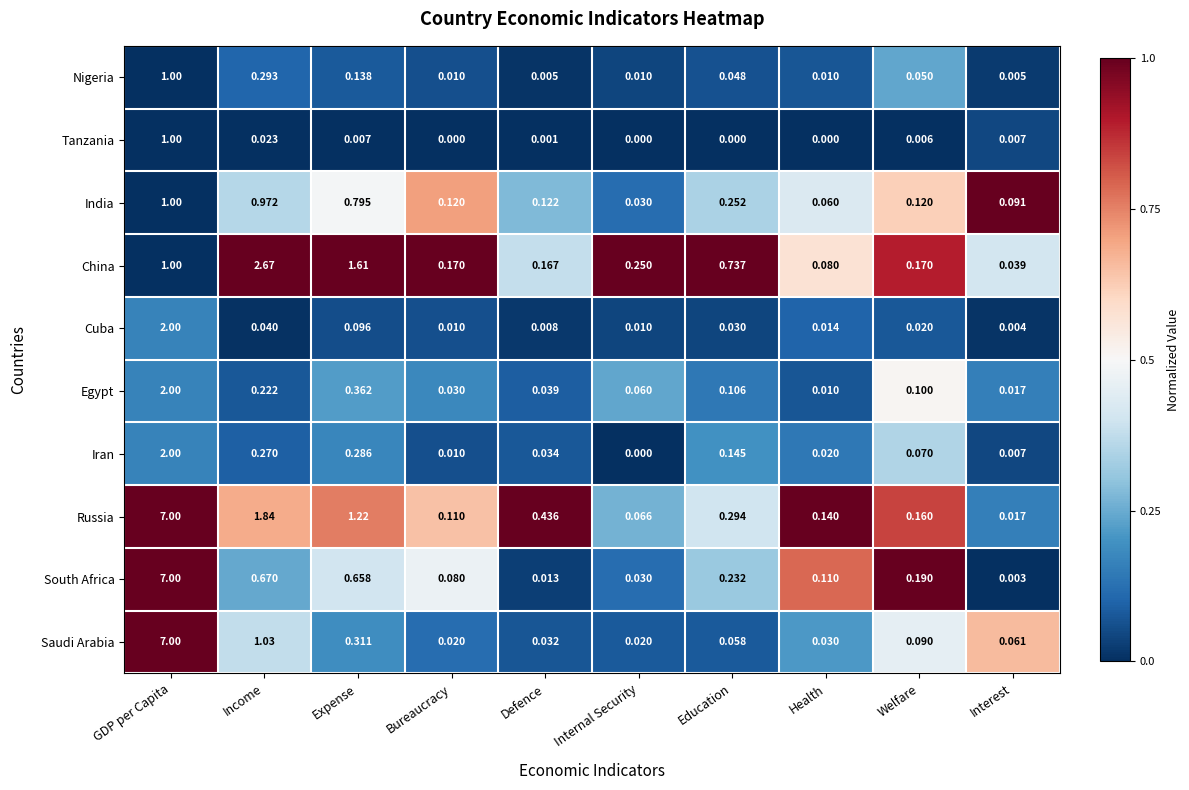

At how many categories does at least one series exceed 0?

10